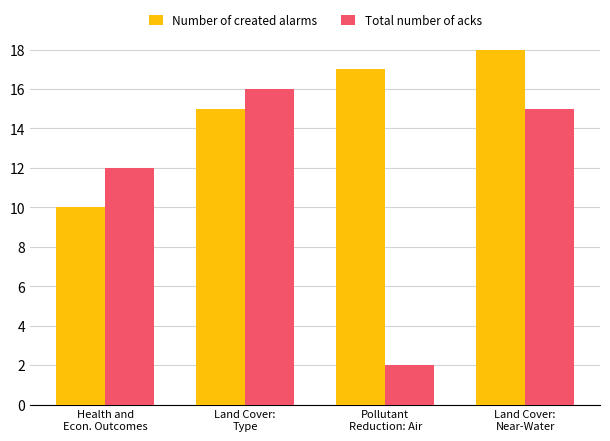

The Number of created alarms series shows 17 at Pollutant
Reduction: Air. True or false?

True